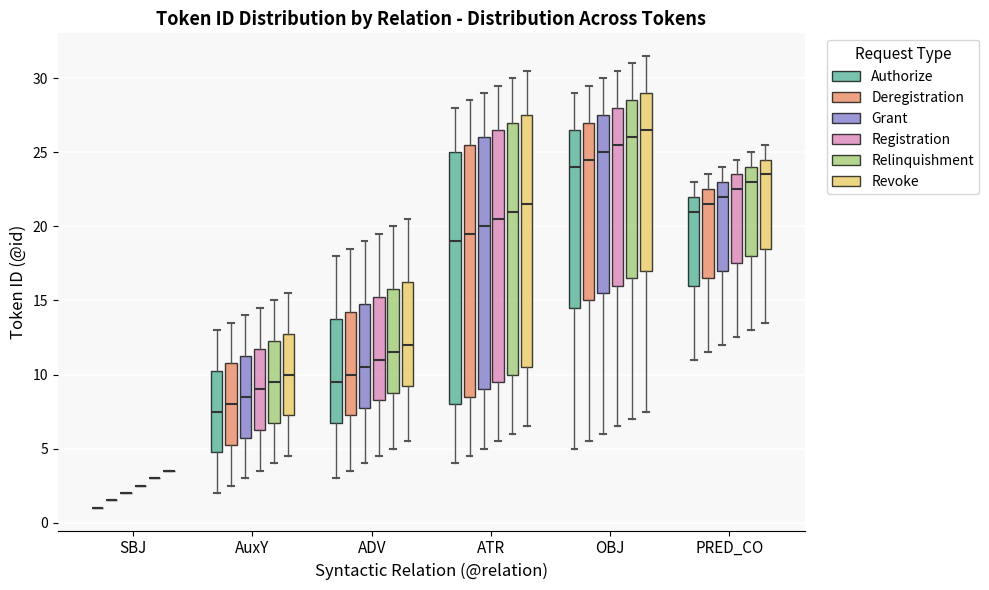

Reading left to right, read every box against the y-axis: the position of its median line, the range the box covers, and the ends of its whiskers. The values are not printed on the chart, so give them approximately, as read against the axis.

SBJ (Authorize): box collapsed to a line at 1.0, whiskers 1.0 to 1.0
SBJ (Deregistration): box collapsed to a line at 1.5, whiskers 1.5 to 1.5
SBJ (Grant): box collapsed to a line at 2.0, whiskers 2.0 to 2.0
SBJ (Registration): box collapsed to a line at 2.5, whiskers 2.5 to 2.5
SBJ (Relinquishment): box collapsed to a line at 3.0, whiskers 3.0 to 3.0
SBJ (Revoke): box collapsed to a line at 3.5, whiskers 3.5 to 3.5
AuxY (Authorize): median 7.5, box 5.0 to 10.5, whiskers 2.0 to 13.0
AuxY (Deregistration): median 8.0, box 5.5 to 11.0, whiskers 2.5 to 13.5
AuxY (Grant): median 8.5, box 6.0 to 11.5, whiskers 3.0 to 14.0
AuxY (Registration): median 9.0, box 6.5 to 12.0, whiskers 3.5 to 14.5
AuxY (Relinquishment): median 9.5, box 7.0 to 12.5, whiskers 4.0 to 15.0
AuxY (Revoke): median 10.0, box 7.5 to 13.0, whiskers 4.5 to 15.5
ADV (Authorize): median 9.5, box 7.0 to 14.0, whiskers 3.0 to 18.0
ADV (Deregistration): median 10.0, box 7.5 to 14.5, whiskers 3.5 to 18.5
ADV (Grant): median 10.5, box 8.0 to 15.0, whiskers 4.0 to 19.0
ADV (Registration): median 11.0, box 8.5 to 15.5, whiskers 4.5 to 19.5
ADV (Relinquishment): median 11.5, box 9.0 to 16.0, whiskers 5.0 to 20.0
ADV (Revoke): median 12.0, box 9.5 to 16.5, whiskers 5.5 to 20.5
ATR (Authorize): median 19.0, box 8.0 to 25.0, whiskers 4.0 to 28.0
ATR (Deregistration): median 19.5, box 8.5 to 25.5, whiskers 4.5 to 28.5
ATR (Grant): median 20.0, box 9.0 to 26.0, whiskers 5.0 to 29.0
ATR (Registration): median 20.5, box 9.5 to 26.5, whiskers 5.5 to 29.5
ATR (Relinquishment): median 21.0, box 10.0 to 27.0, whiskers 6.0 to 30.0
ATR (Revoke): median 21.5, box 10.5 to 27.5, whiskers 6.5 to 30.5
OBJ (Authorize): median 24.0, box 14.5 to 26.5, whiskers 5.0 to 29.0
OBJ (Deregistration): median 24.5, box 15.0 to 27.0, whiskers 5.5 to 29.5
OBJ (Grant): median 25.0, box 15.5 to 27.5, whiskers 6.0 to 30.0
OBJ (Registration): median 25.5, box 16.0 to 28.0, whiskers 6.5 to 30.5
OBJ (Relinquishment): median 26.0, box 16.5 to 28.5, whiskers 7.0 to 31.0
OBJ (Revoke): median 26.5, box 17.0 to 29.0, whiskers 7.5 to 31.5
PRED_CO (Authorize): median 21.0, box 16.0 to 22.0, whiskers 11.0 to 23.0
PRED_CO (Deregistration): median 21.5, box 16.5 to 22.5, whiskers 11.5 to 23.5
PRED_CO (Grant): median 22.0, box 17.0 to 23.0, whiskers 12.0 to 24.0
PRED_CO (Registration): median 22.5, box 17.5 to 23.5, whiskers 12.5 to 24.5
PRED_CO (Relinquishment): median 23.0, box 18.0 to 24.0, whiskers 13.0 to 25.0
PRED_CO (Revoke): median 23.5, box 18.5 to 24.5, whiskers 13.5 to 25.5